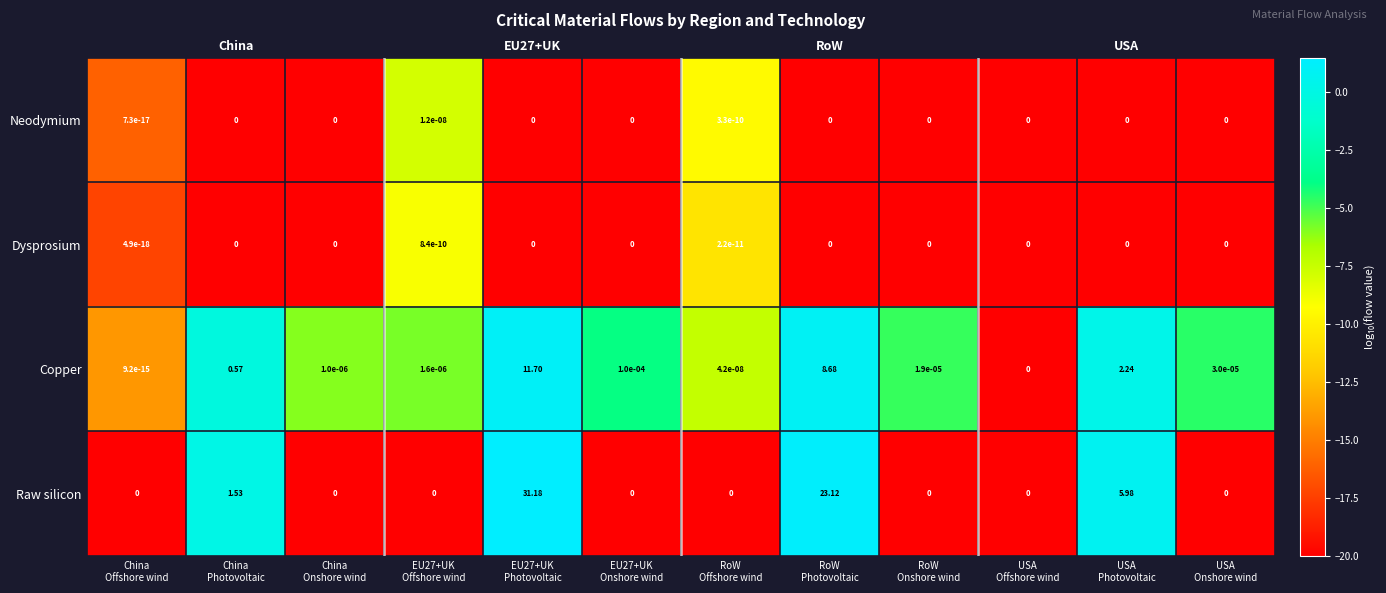

How many negative values does the Copper series have?

9